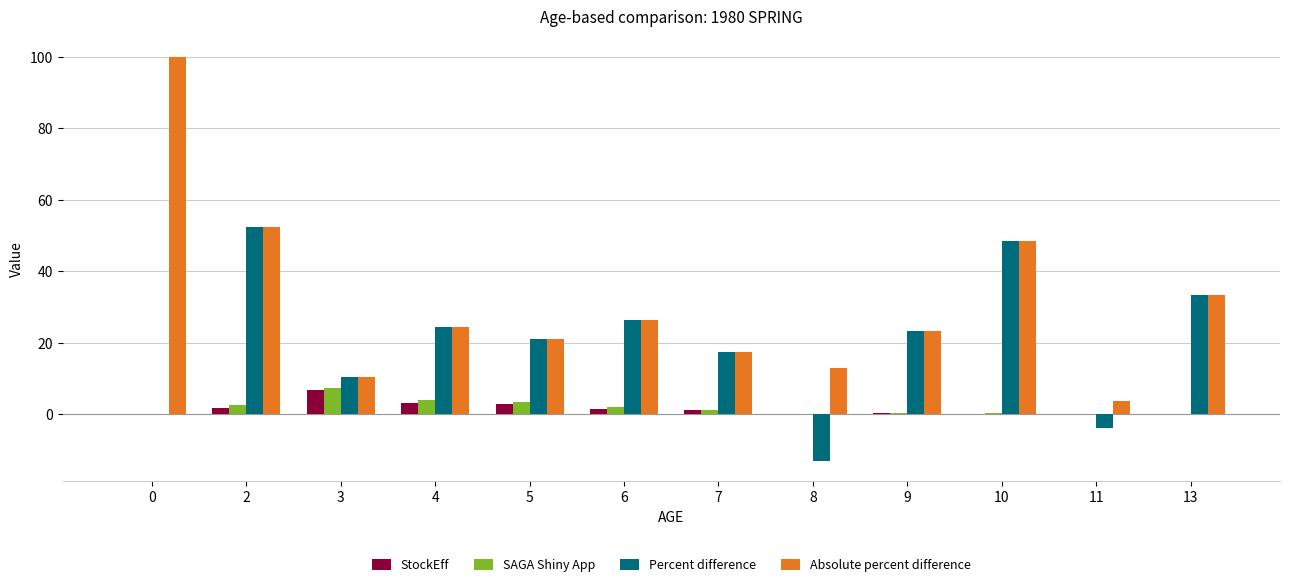

Which category has the highest value in the StockEff series?

3